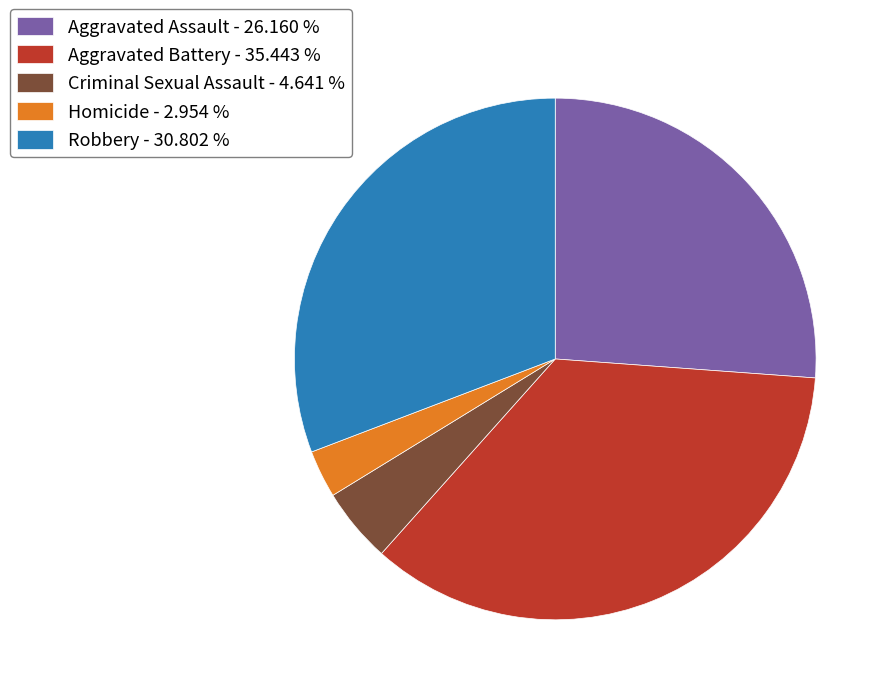

Is there a majority slice in this chart?

No